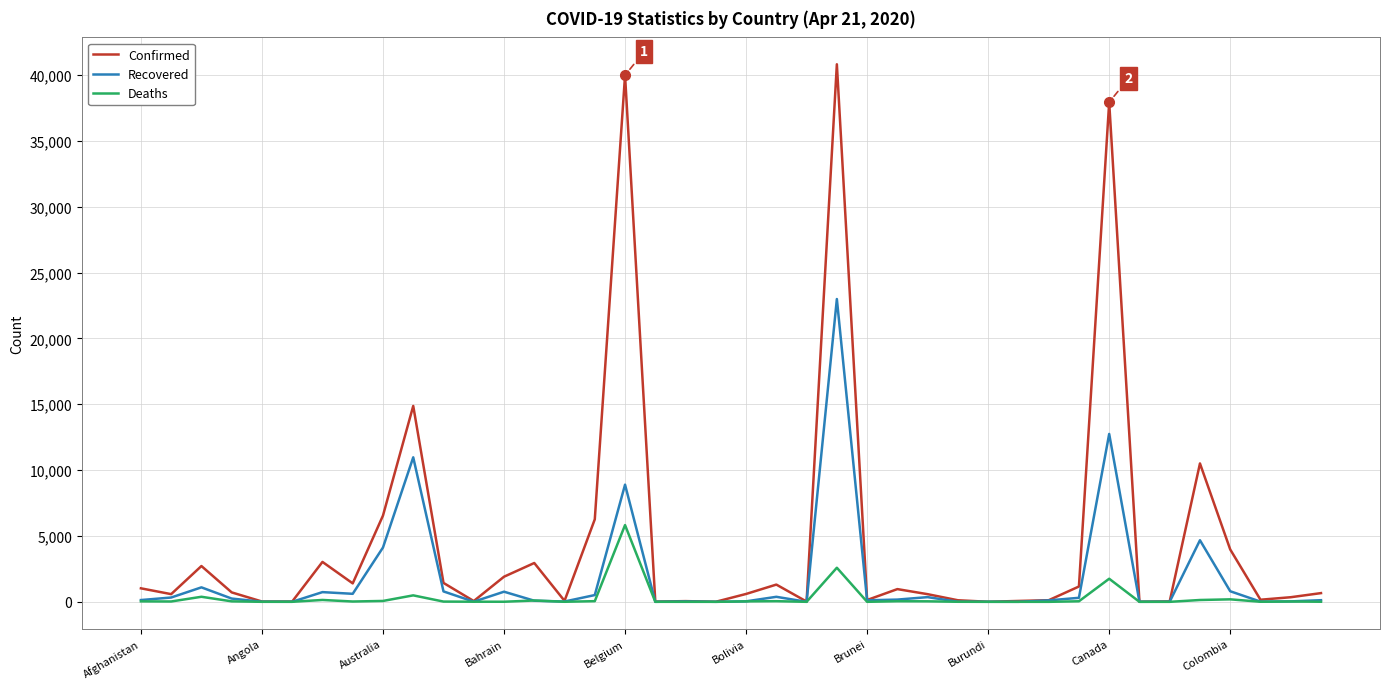

List the series in order of their overall mean, highest first.

Confirmed, Recovered, Deaths